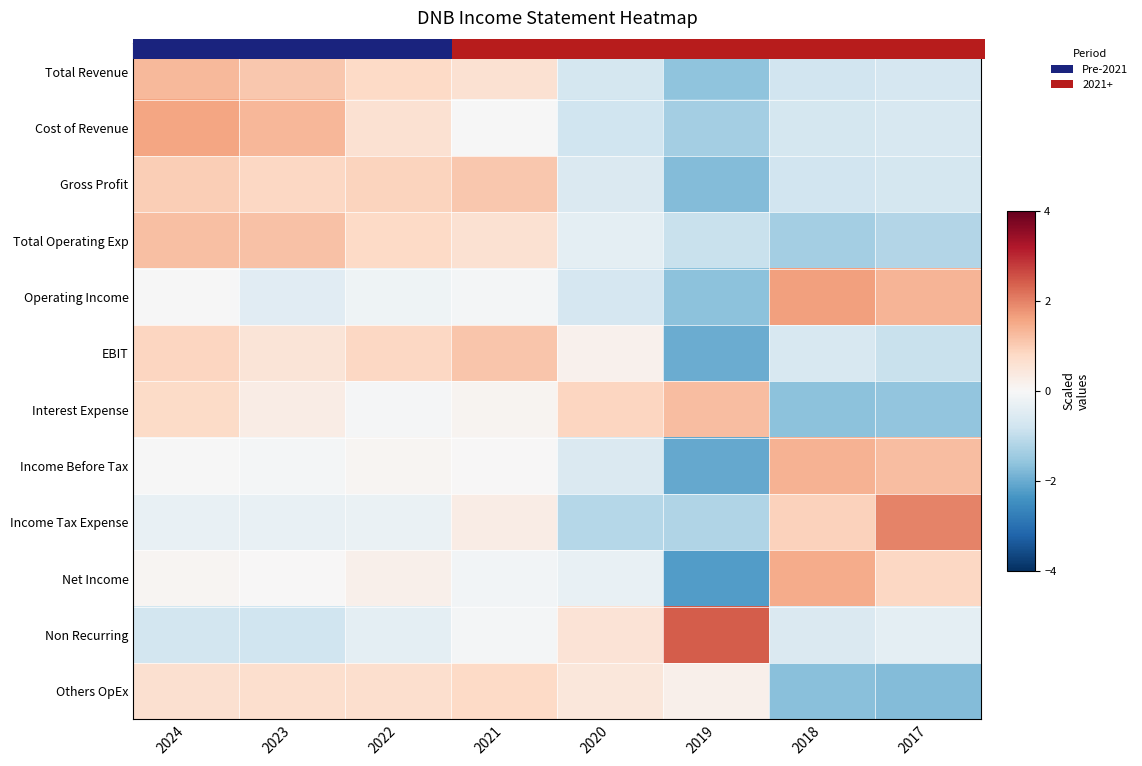

True or false: Income Tax Expense has a value of 2.0 at 2017.

True